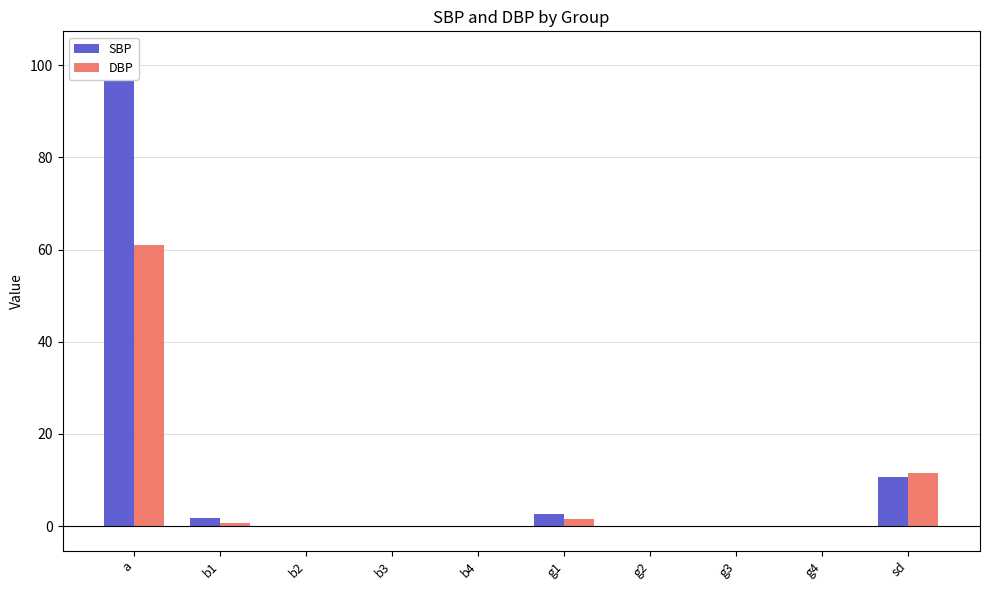

What is the difference between the maximum and minimum values in the SBP series?

102.4